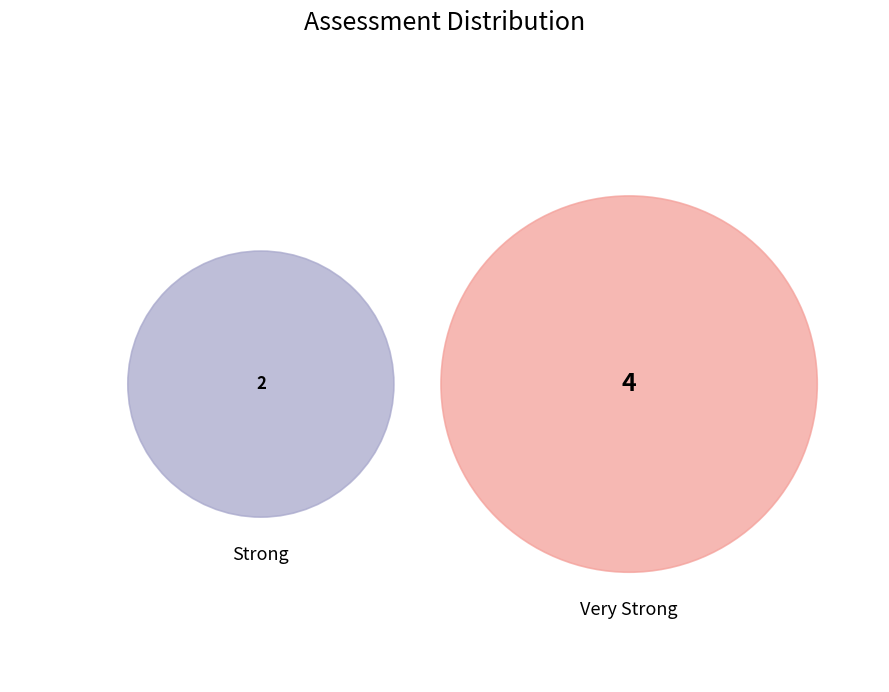

How many segments does this pie chart have?

2